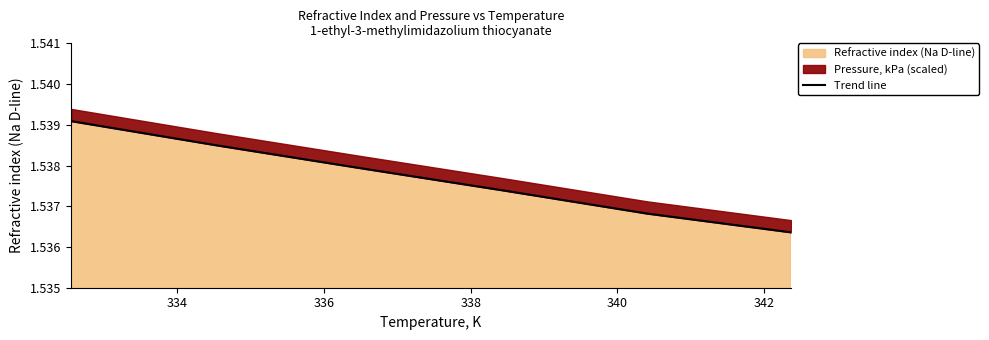

The value at 336 is 2.5. True or false?

False